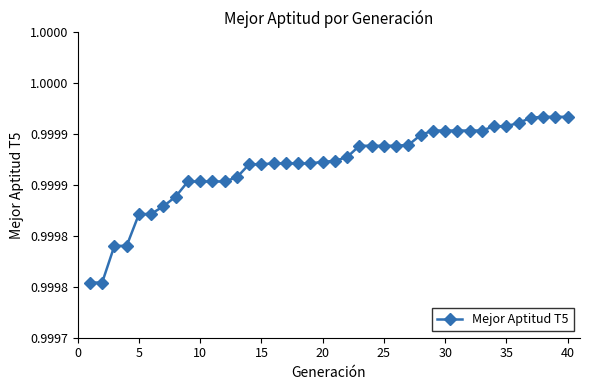

Reading right to left, transcribe all the data shown in this chart.

1.0	1.0	1.0	1.0	1.0	1.0	1.0	1.0	1.0	1.0	1.0	1.0	1.0	1.0	1.0	1.0	1.0	1.0	1.0	1.0	1.0	1.0	1.0	1.0	1.0	1.0	1.0	1.0	1.0	1.0	1.0	1.0	1.0	1.0	1.0	1.0	1.0	1.0	1.0	1.0